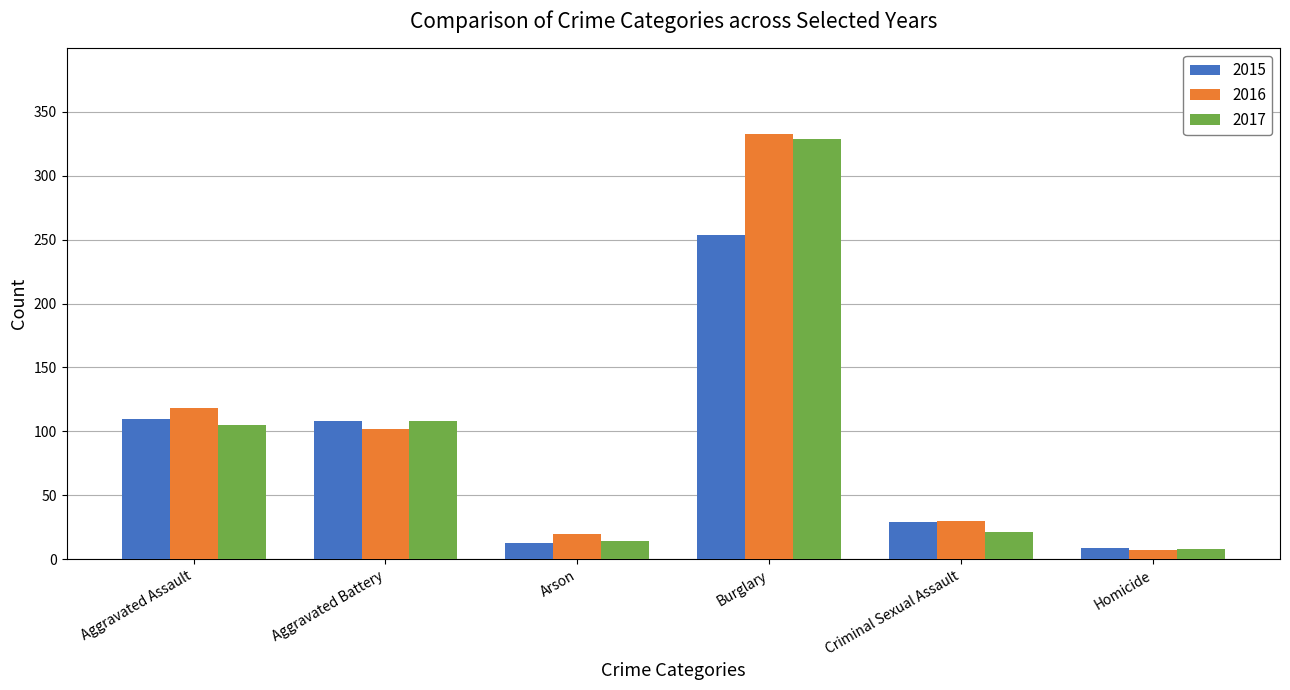

What are all the series names shown in the legend?

2015, 2016, 2017